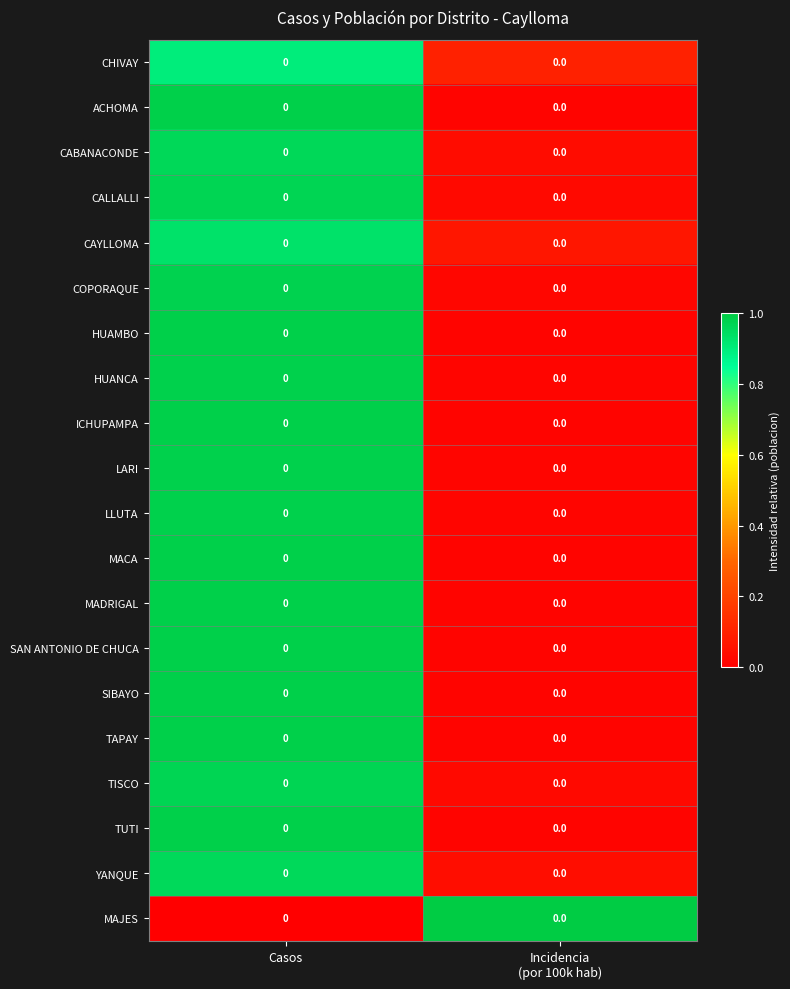

At how many categories does at least one series exceed 0?

2